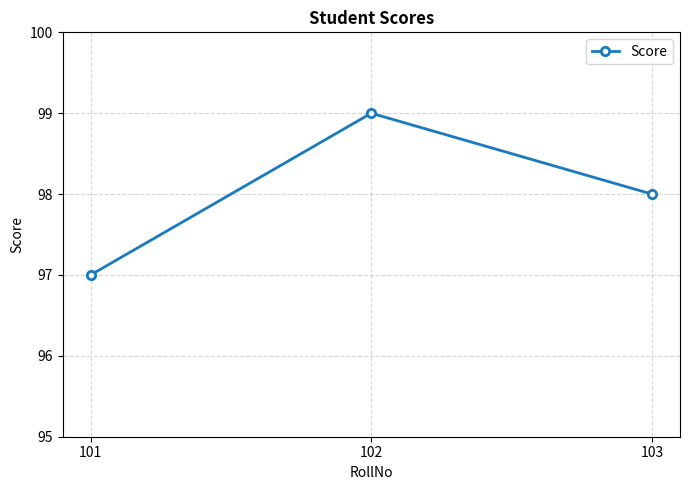

Reading left to right, transcribe all the data shown in this chart.

97	99	98